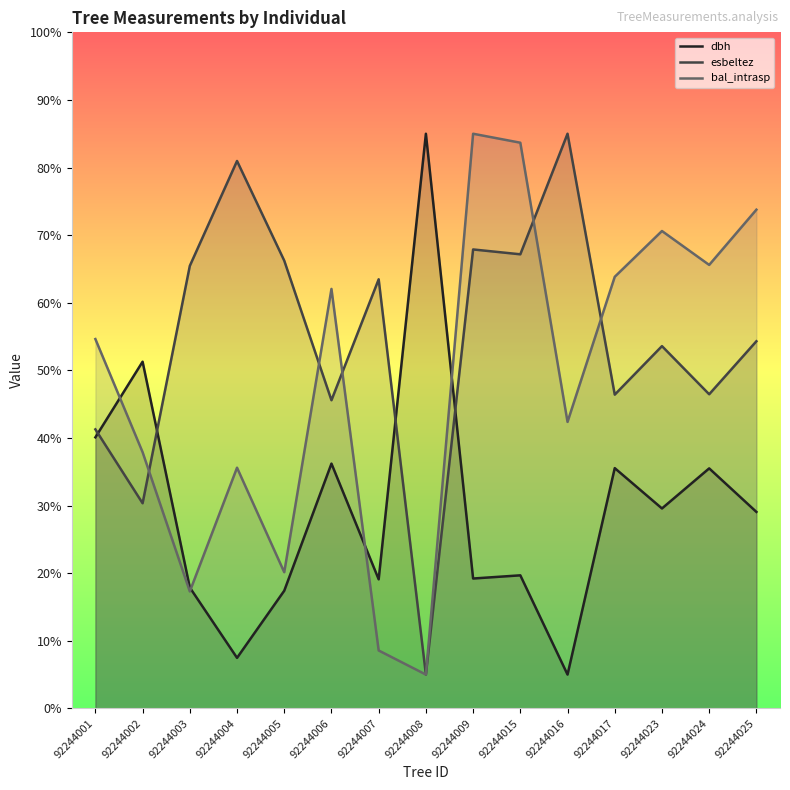

Reading right to left, transcribe all the data shown in this chart.

dbh: 92244025=29.1	92244024=35.5	92244023=29.6	92244017=35.5	92244016=5.0	92244015=19.7	92244009=19.2	92244008=85.0	92244007=19.1	92244006=36.2	92244005=17.4	92244004=7.5	92244003=17.9	92244002=51.3	92244001=40.1
esbeltez: 92244025=54.3	92244024=46.5	92244023=53.6	92244017=46.4	92244016=85.0	92244015=67.2	92244009=67.9	92244008=5.0	92244007=63.5	92244006=45.6	92244005=66.2	92244004=81.0	92244003=65.5	92244002=30.3	92244001=41.3
bal_intrasp: 92244025=73.8	92244024=65.6	92244023=70.6	92244017=63.8	92244016=42.4	92244015=83.7	92244009=85.0	92244008=5.0	92244007=8.6	92244006=62.0	92244005=20.1	92244004=35.6	92244003=17.3	92244002=37.9	92244001=54.6